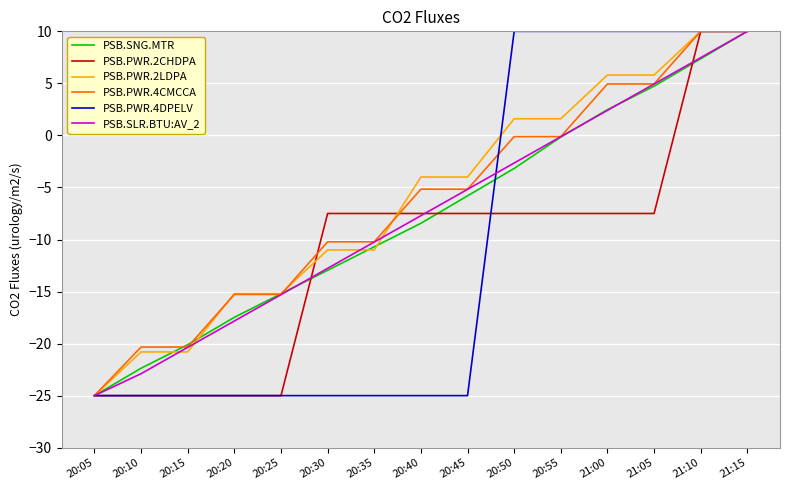

How many lines are shown in the chart?

6